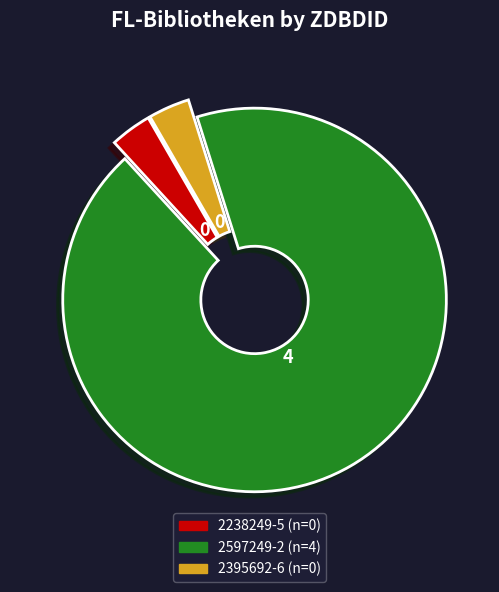

Which slice is the largest?

2597249-2